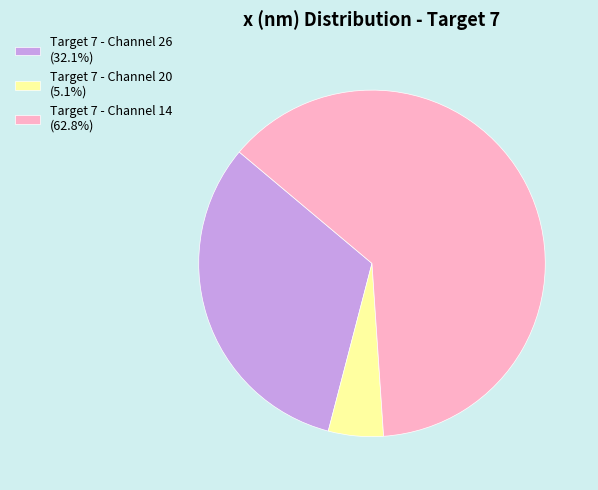

What is the ratio of the value at Target 7 - Channel 26 (32.1%) to the value at Target 7 - Channel 14 (62.8%)?

0.5